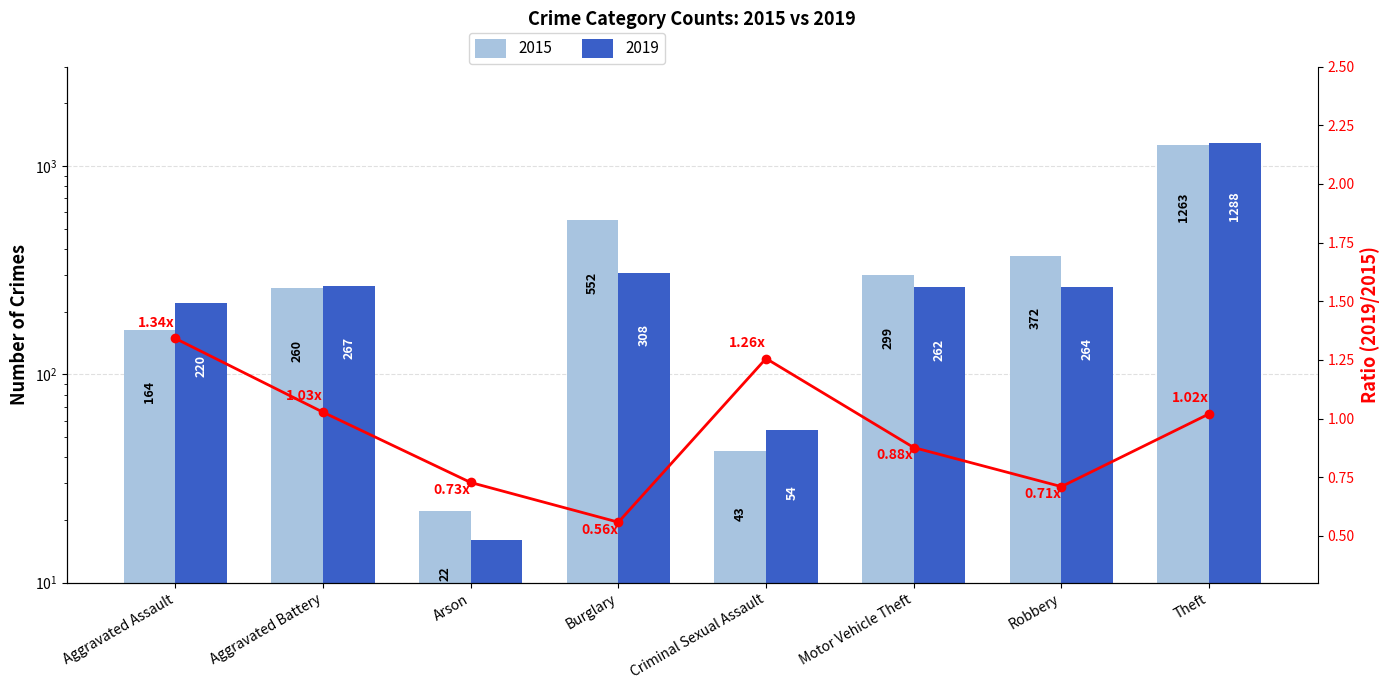

What is the change in value from Arson to Motor Vehicle Theft?

+0.1